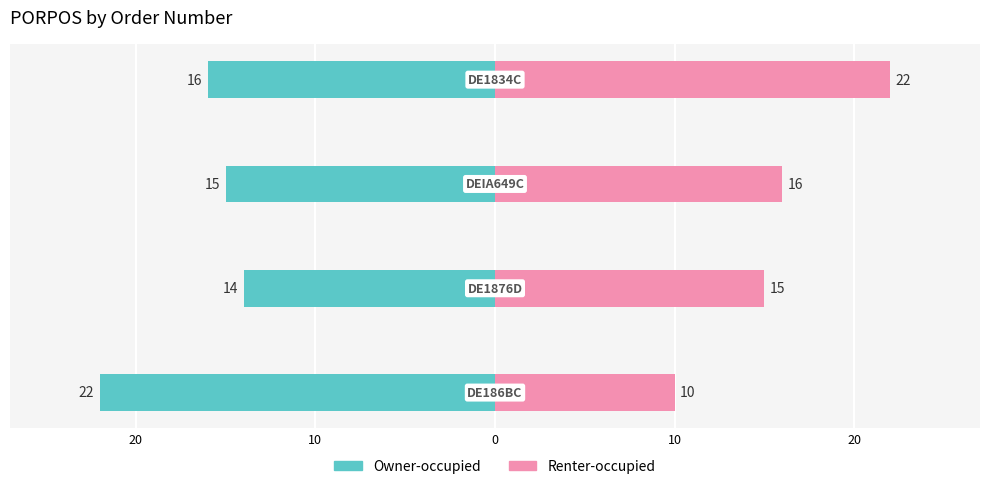

Reading left to right, what are all the values shown in this chart?

Owner-occupied: -22	-14	-15	-16
Renter-occupied: 10	15	16	22